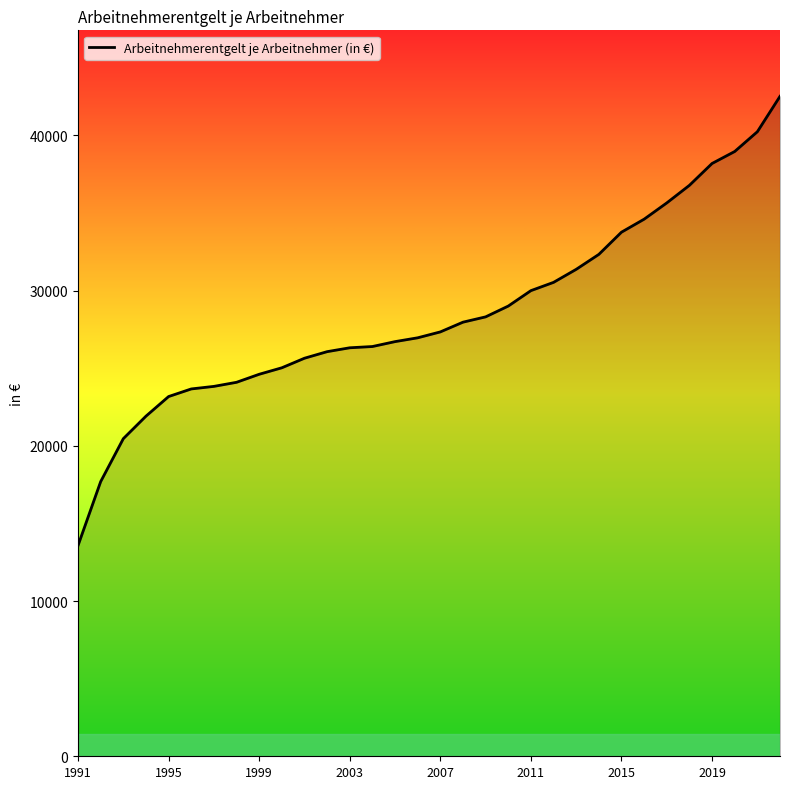

What is the difference between the maximum and minimum values?

28942